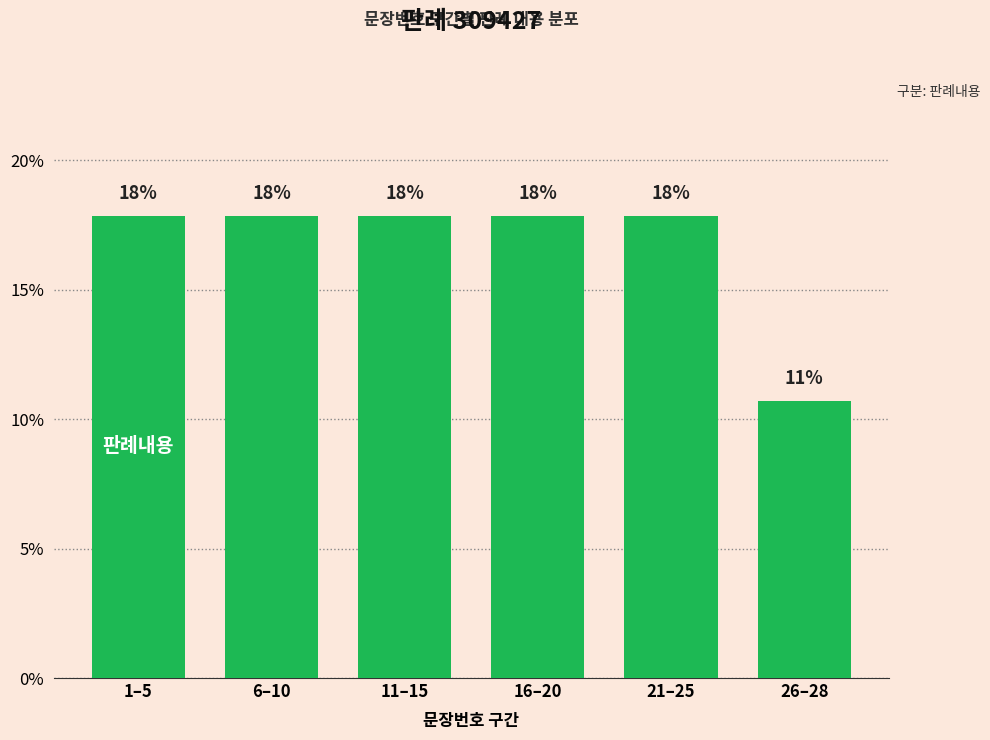

The value at 6–10 is 0.1. True or false?

False